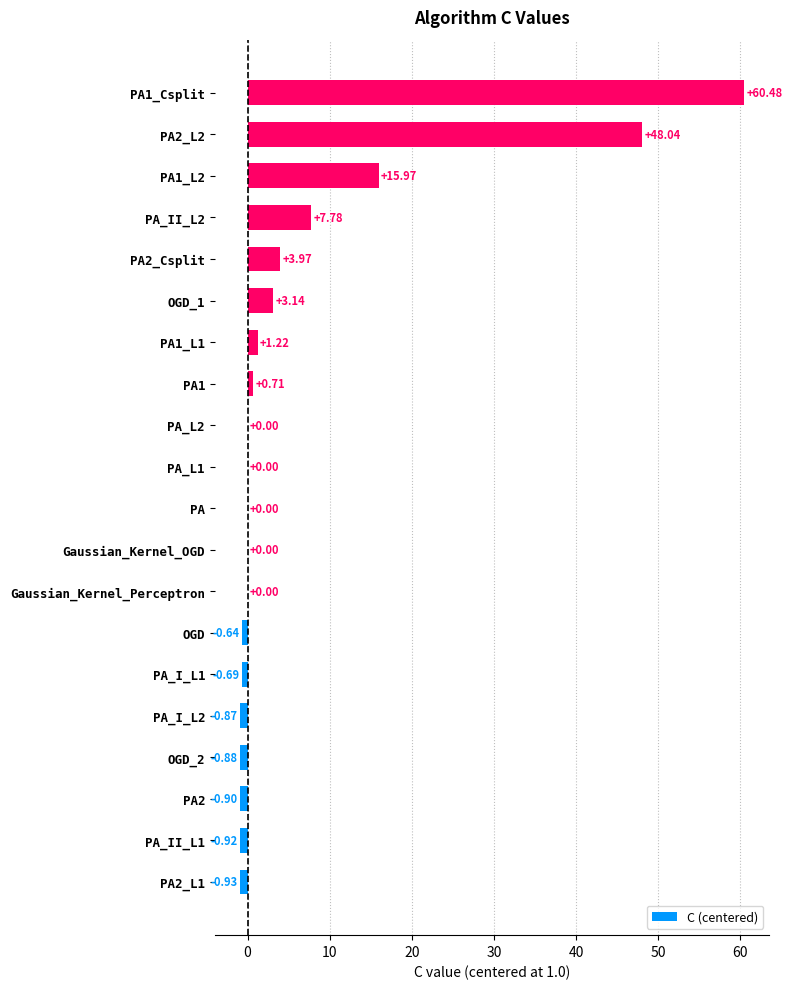

How many distinct data groups are displayed?

1